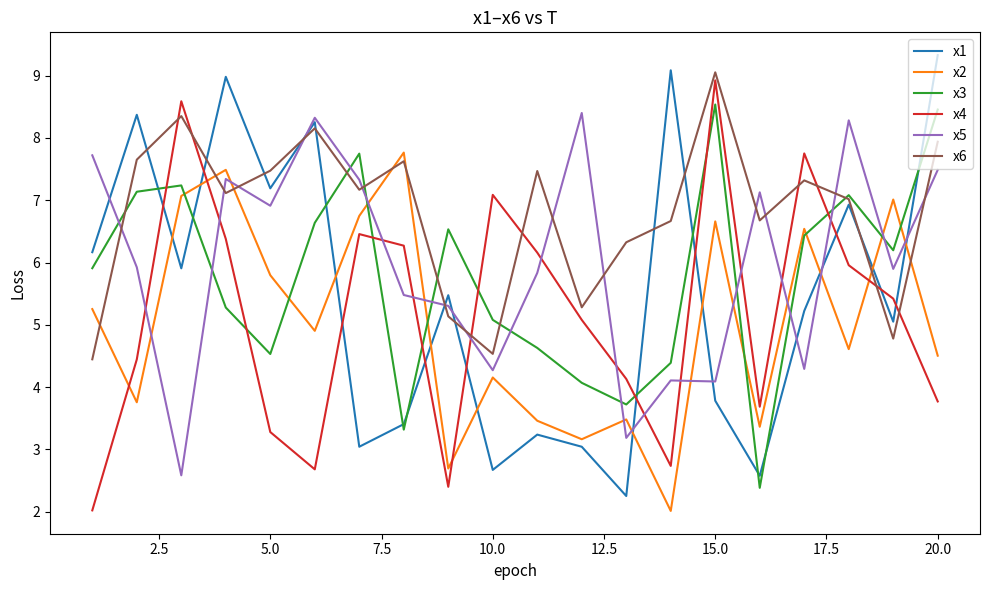

What is the minimum value shown in the chart?

2.0